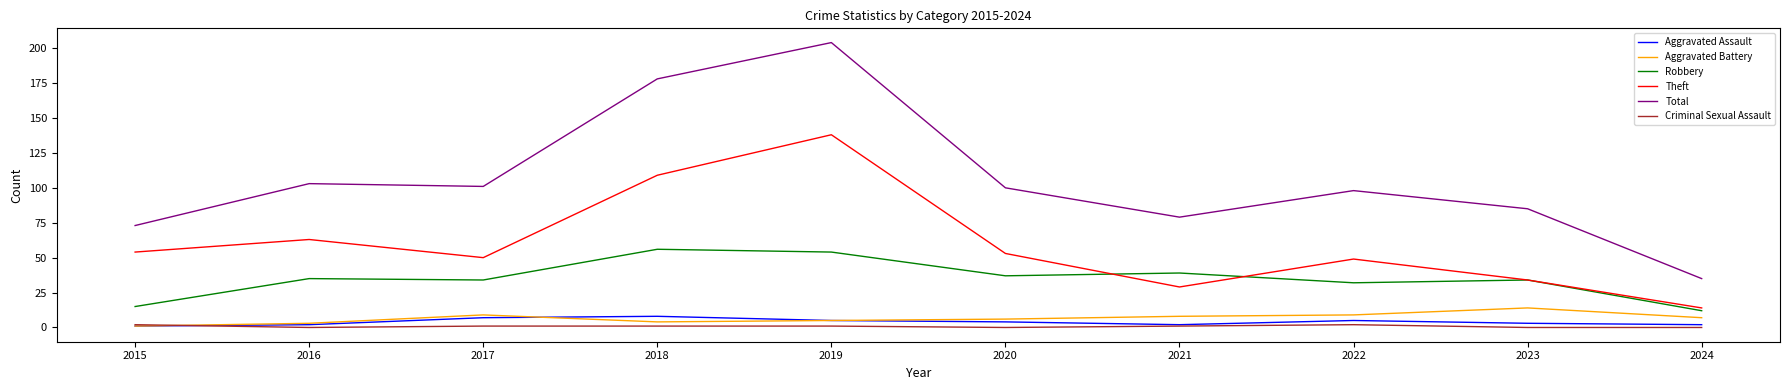

The value of Robbery at 2016 is 35. True or false?

True